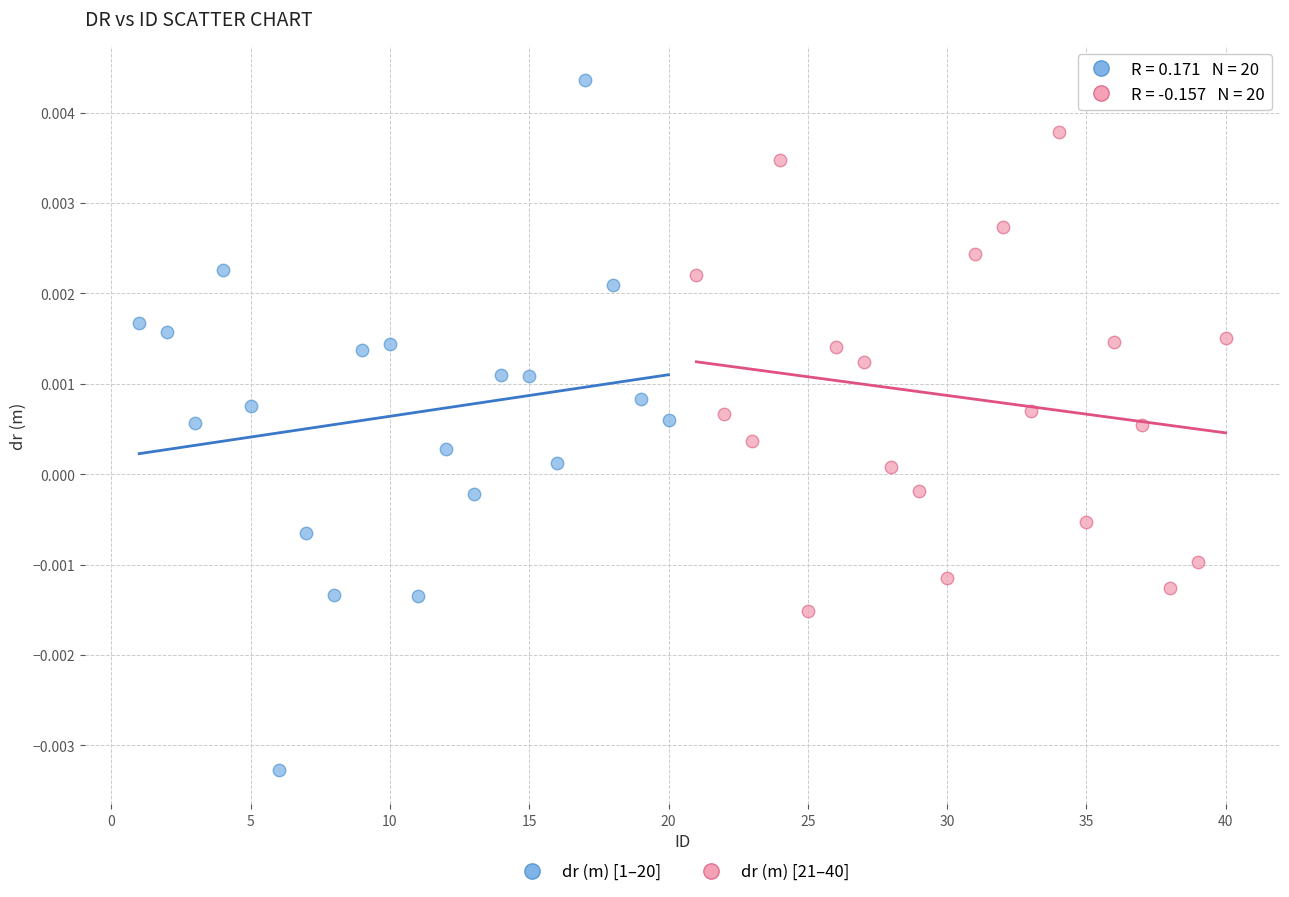

Which series has the largest Y range (max minus min)?

dr (m) [1–20]